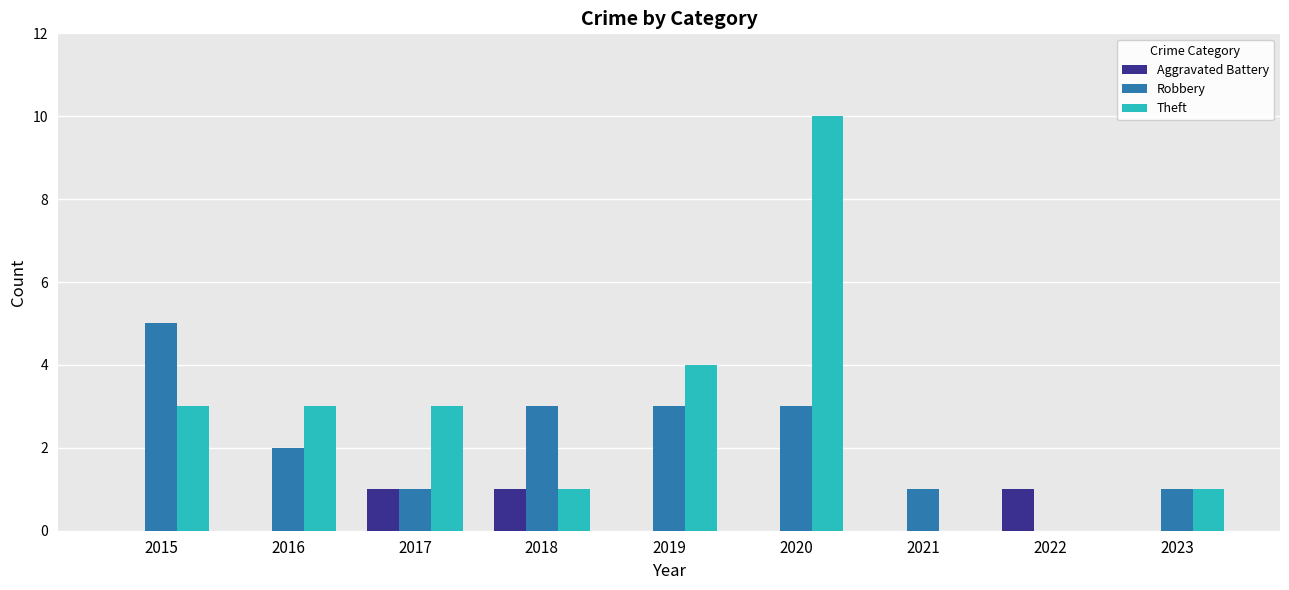

What is the total value across all series at 2018?

5